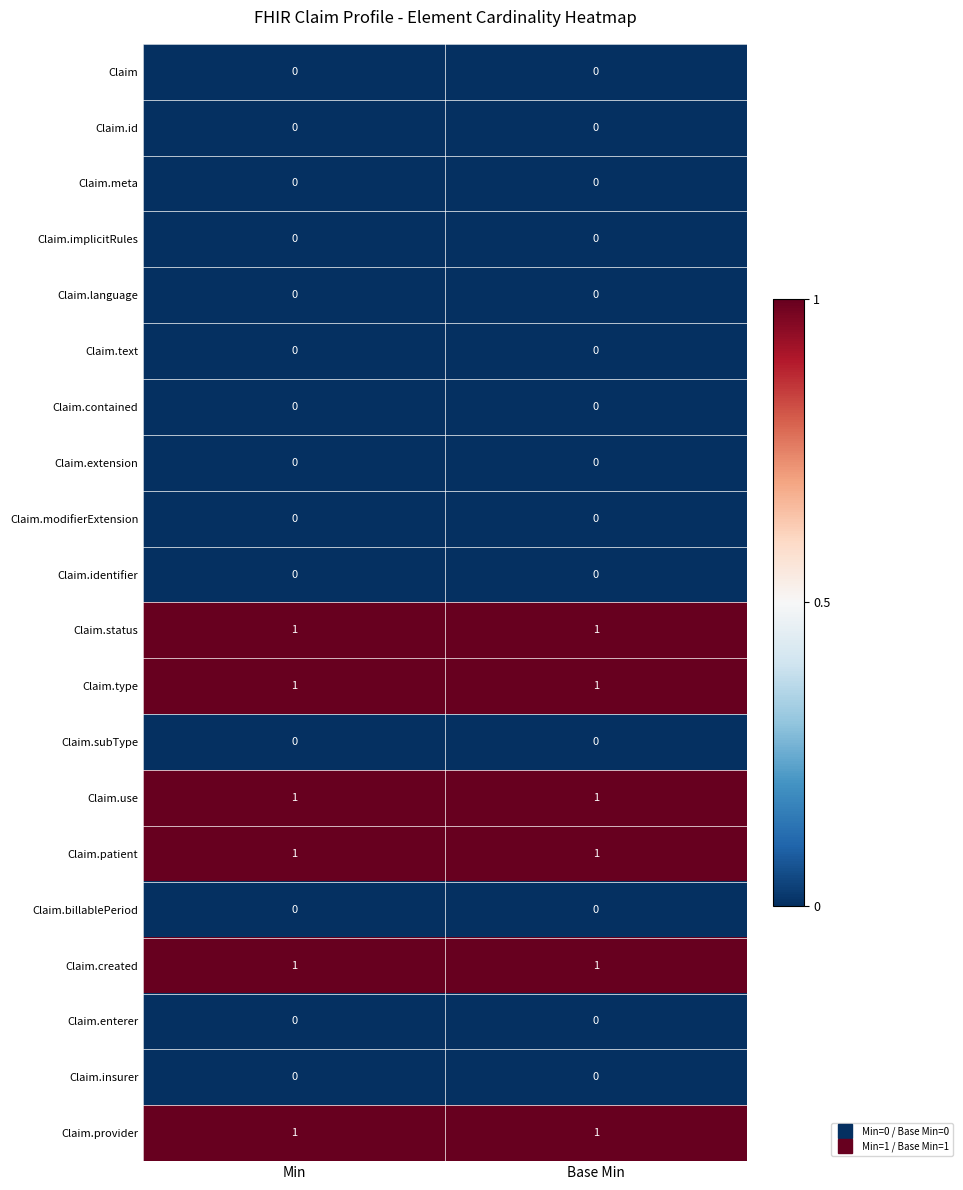

Is the value of Claim.created at Min greater than the value of Claim.text at Base Min?

Yes